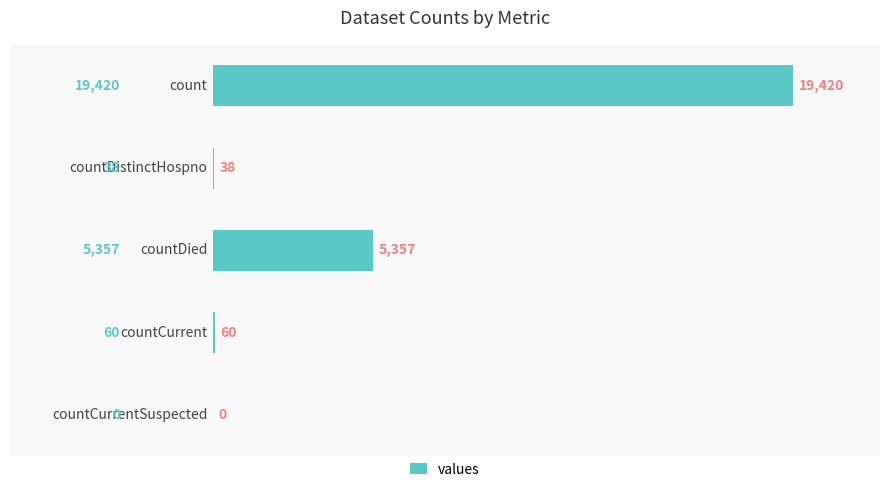

What is the greatest value displayed?

19420